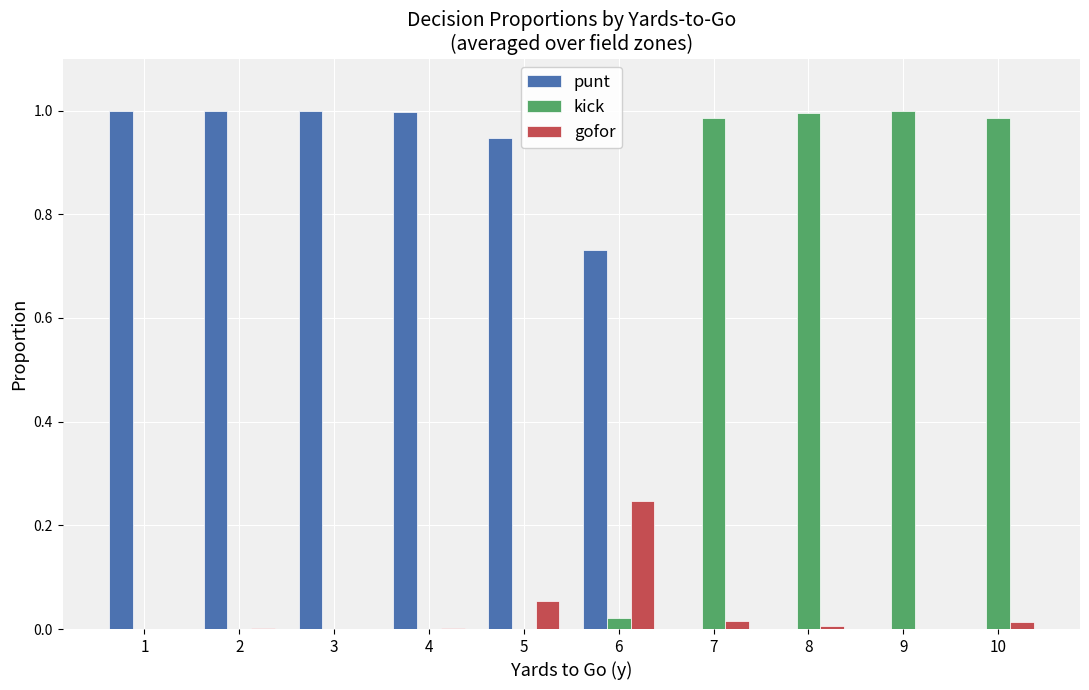

How many series are shown in this chart?

3